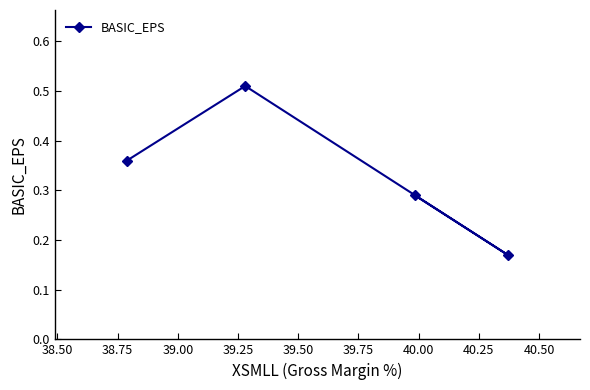

Count the values in the range 0 to 1.

4